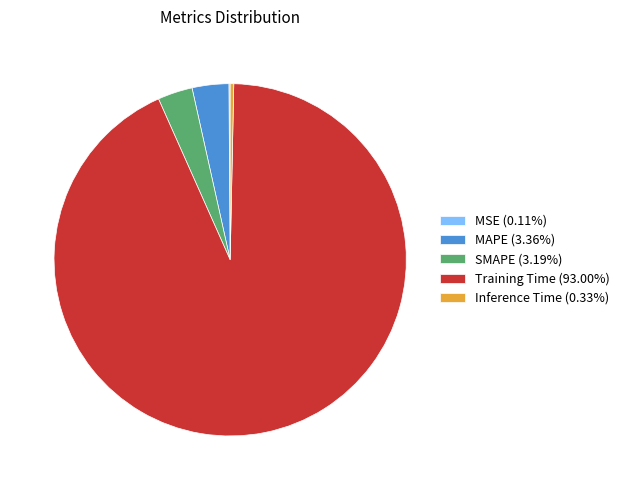

True or false: Training Time accounts for 93% of the total.

True